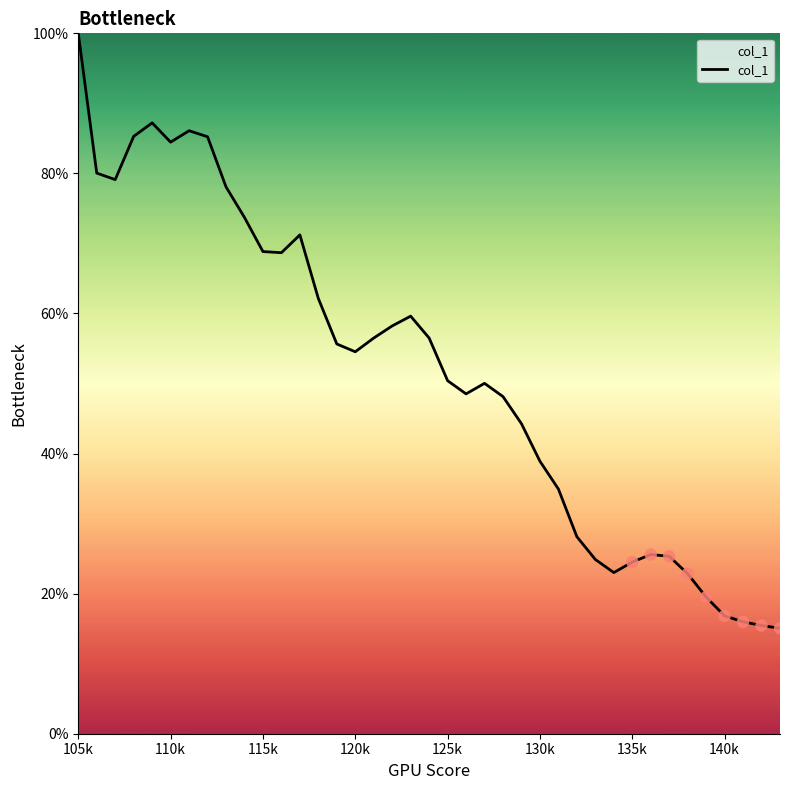

What is the minimum value shown in the chart?

15.1